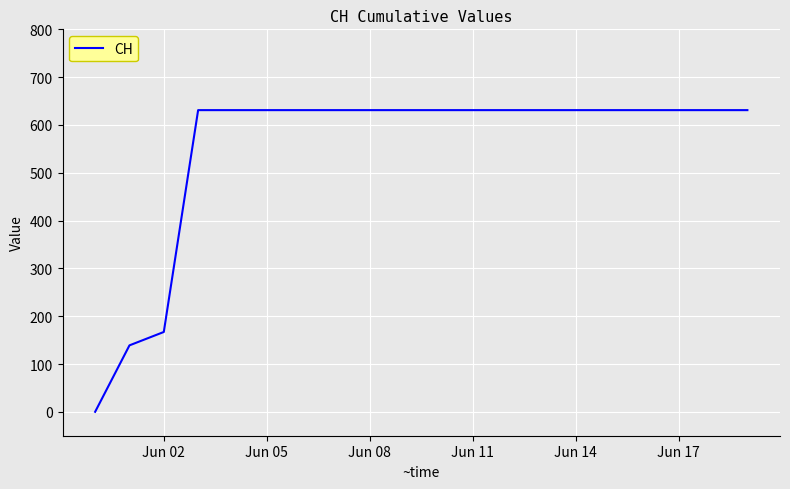

What is the greatest value displayed?

631